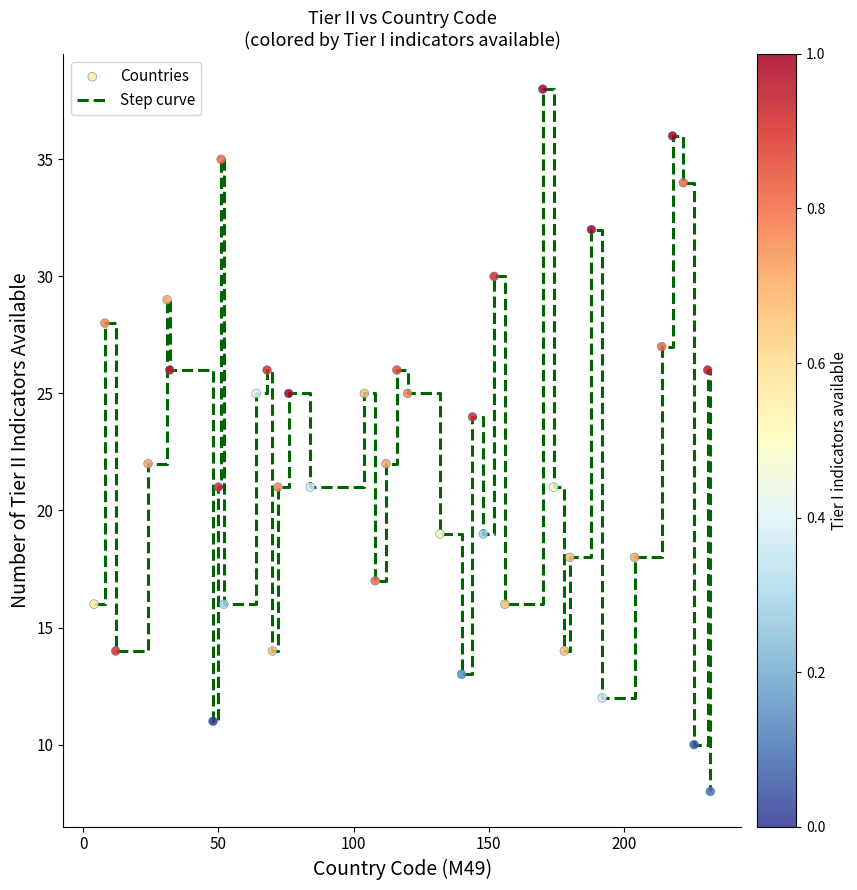

What is the difference between the maximum and minimum values?

30